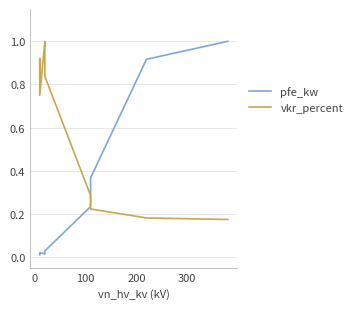

Reading left to right, extract all data points from this chart.

pfe_kw: 0.0	0.0	0.0	0.0	0.0	0.0	0.2	0.2	0.3	0.3	0.4	0.9	1.0
vkr_percent: 0.8	0.9	0.7	1.0	1.0	0.8	0.3	0.3	0.2	0.2	0.2	0.2	0.2